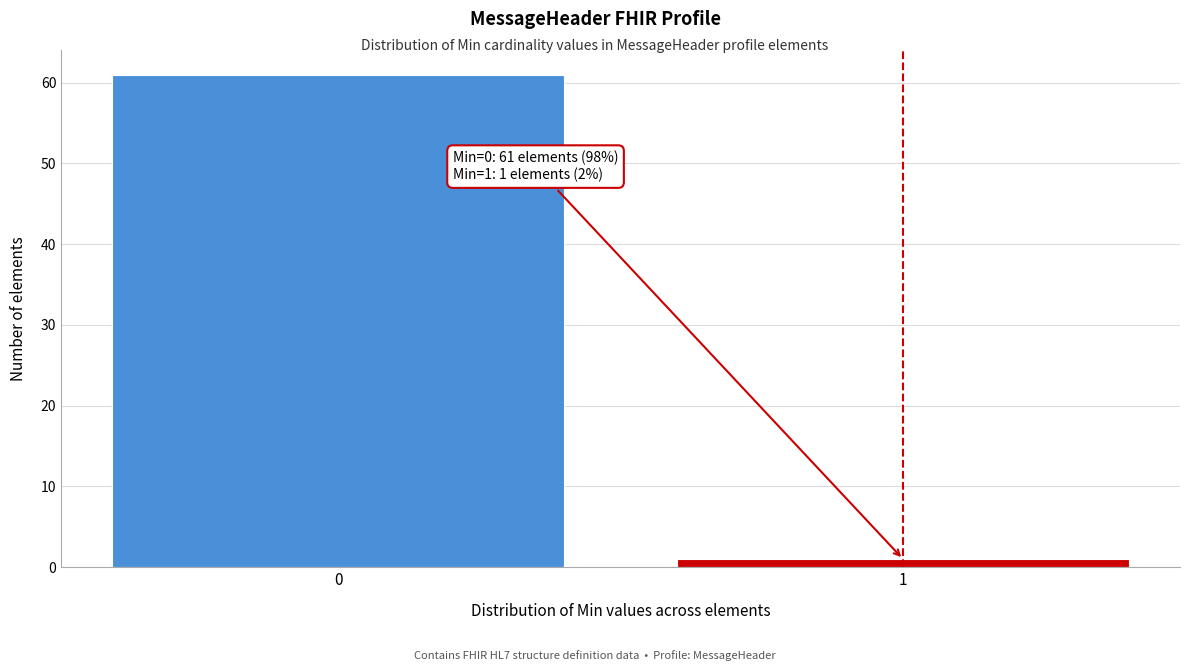

Reading right to left, what are all the values shown in this chart?

1	61